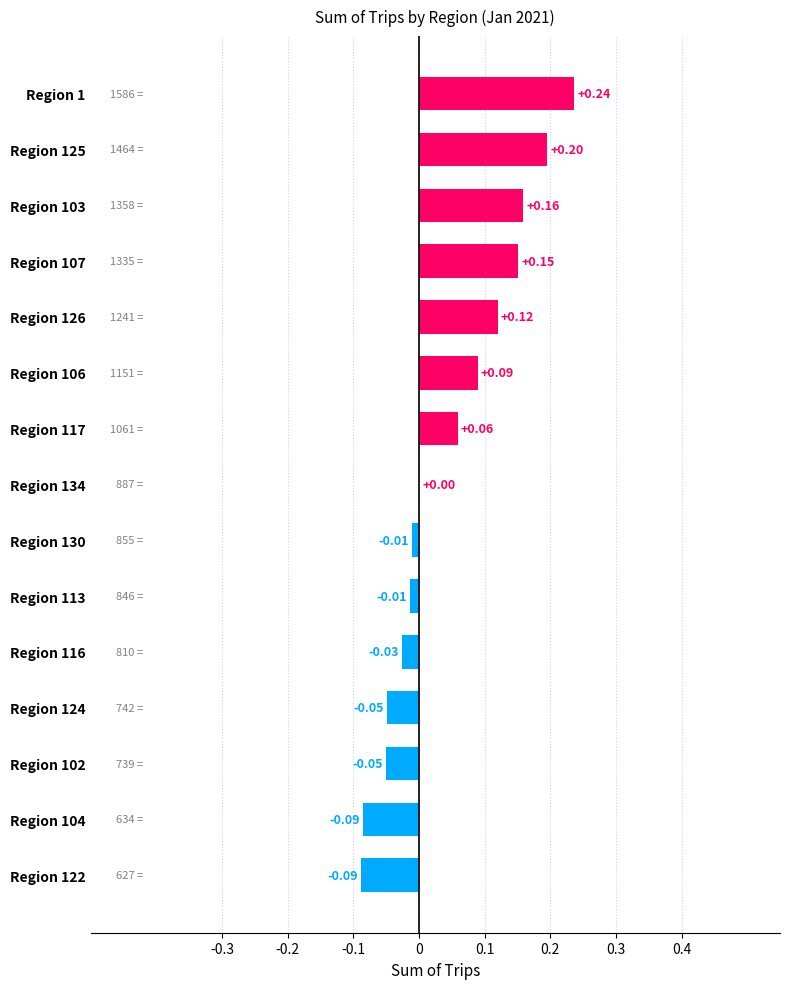

Between Region 106 and Region 126, which is larger?

Region 126